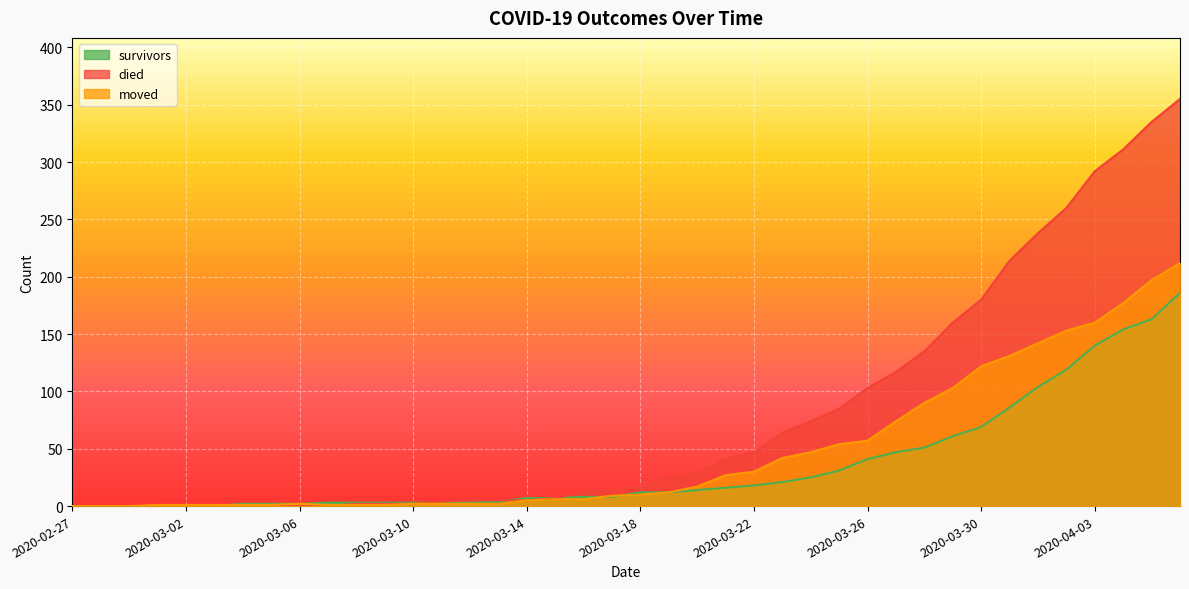

Reading right to left, what are all the values shown in this chart?

survivors: 2020-04-06=186	2020-04-05=163	2020-04-04=154	2020-04-03=140	2020-04-02=119	2020-04-01=104	2020-03-31=86	2020-03-30=69	2020-03-29=61	2020-03-28=51	2020-03-27=47	2020-03-26=41	2020-03-25=31	2020-03-24=25	2020-03-23=21	2020-03-22=18	2020-03-21=16	2020-03-20=14	2020-03-19=12	2020-03-18=12	2020-03-17=8	2020-03-16=8	2020-03-15=7	2020-03-14=7	2020-03-13=4	2020-03-12=3	2020-03-11=3	2020-03-10=3	2020-03-09=3	2020-03-08=3	2020-03-07=3	2020-03-06=2	2020-03-05=2	2020-03-04=2	2020-03-03=0	2020-03-02=0	2020-03-01=0	2020-02-29=0	2020-02-28=0	2020-02-27=0
died: 2020-04-06=355	2020-04-05=335	2020-04-04=311	2020-04-03=292	2020-04-02=260	2020-04-01=238	2020-03-31=214	2020-03-30=180	2020-03-29=160	2020-03-28=135	2020-03-27=117	2020-03-26=103	2020-03-25=85	2020-03-24=74	2020-03-23=64	2020-03-22=47	2020-03-21=41	2020-03-20=29	2020-03-19=25	2020-03-18=17	2020-03-17=14	2020-03-16=12	2020-03-15=7	2020-03-14=5	2020-03-13=5	2020-03-12=5	2020-03-11=4	2020-03-10=2	2020-03-09=2	2020-03-08=2	2020-03-07=0	2020-03-06=0	2020-03-05=0	2020-03-04=0	2020-03-03=0	2020-03-02=0	2020-03-01=0	2020-02-29=0	2020-02-28=0	2020-02-27=0
moved: 2020-04-06=212	2020-04-05=197	2020-04-04=177	2020-04-03=160	2020-04-02=153	2020-04-01=142	2020-03-31=131	2020-03-30=122	2020-03-29=103	2020-03-28=90	2020-03-27=74	2020-03-26=57	2020-03-25=54	2020-03-24=47	2020-03-23=42	2020-03-22=30	2020-03-21=27	2020-03-20=17	2020-03-19=12	2020-03-18=10	2020-03-17=9	2020-03-16=6	2020-03-15=6	2020-03-14=5	2020-03-13=2	2020-03-12=2	2020-03-11=2	2020-03-10=2	2020-03-09=1	2020-03-08=1	2020-03-07=1	2020-03-06=2	2020-03-05=1	2020-03-04=1	2020-03-03=1	2020-03-02=1	2020-03-01=1	2020-02-29=0	2020-02-28=0	2020-02-27=0